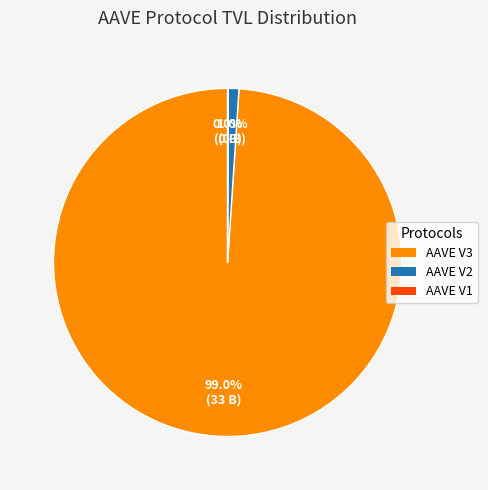

To the nearest percent, what is the average slice percentage?

33%